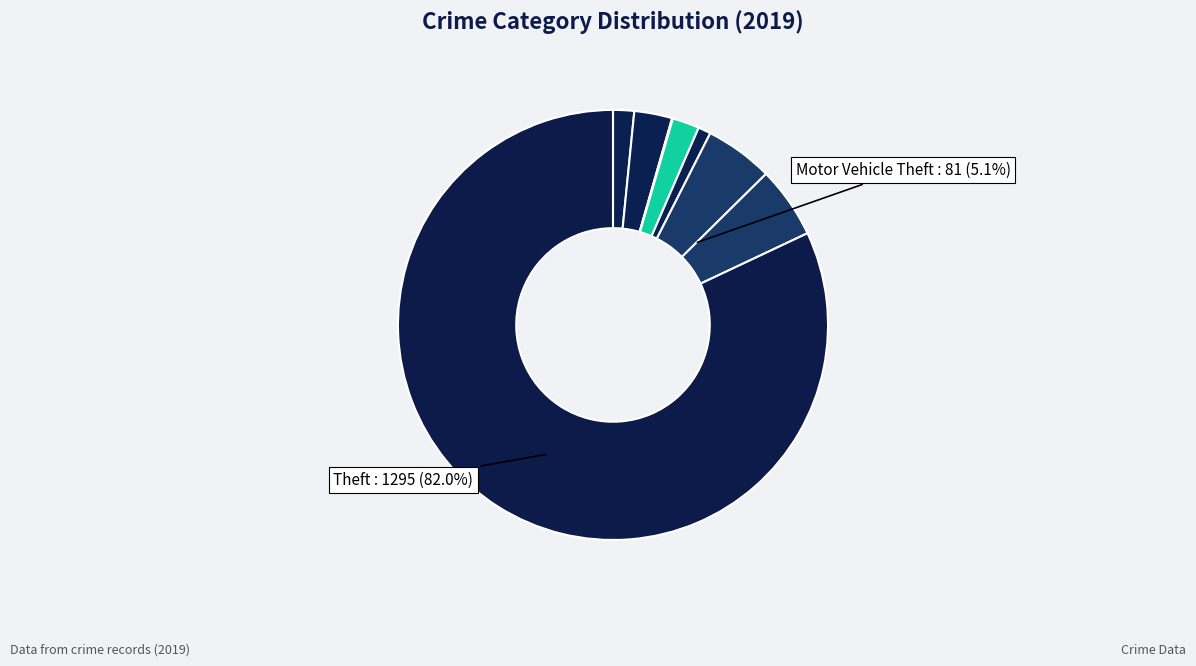

Which category accounts for the majority?

Theft